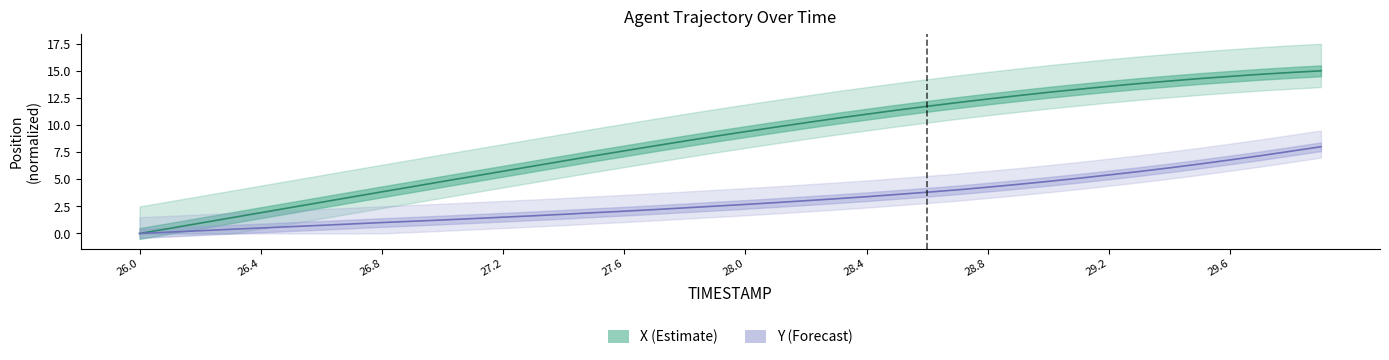

Reading right to left, extract all data points from this chart.

X (Estimate): 15.0	14.8	14.7	14.5	14.3	14.1	13.8	13.6	13.3	13.0	12.7	12.4	12.1	11.7	11.4	11.0	10.6	10.2	9.8	9.4	9.0	8.5	8.1	7.6	7.2	6.7	6.2	5.7	5.3	4.8	4.3	3.8	3.4	2.9	2.4	1.9	1.4	1.0	0.5	0.0
Y (Forecast): 8.0	7.6	7.2	6.8	6.4	6.1	5.7	5.4	5.1	4.8	4.5	4.3	4.0	3.8	3.6	3.4	3.2	3.0	2.8	2.7	2.5	2.4	2.2	2.1	1.9	1.8	1.6	1.5	1.4	1.2	1.1	1.0	0.9	0.8	0.6	0.5	0.4	0.3	0.1	0.0